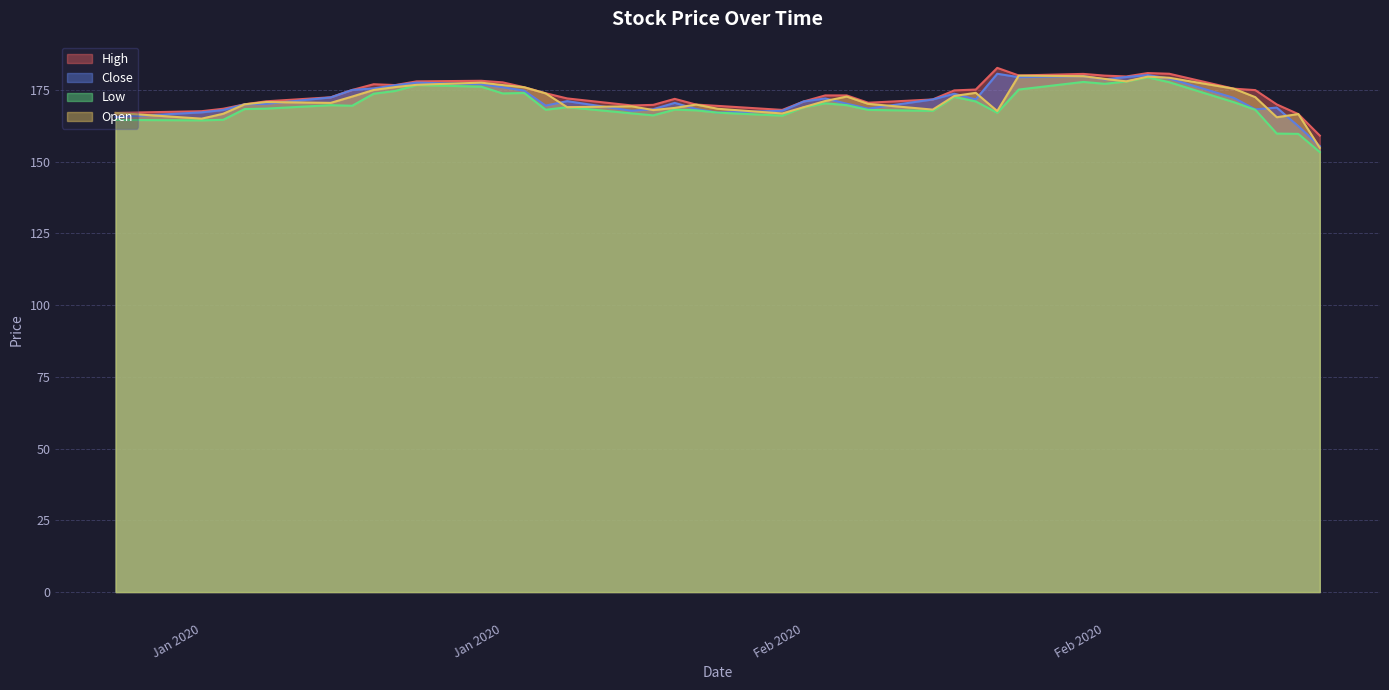

Reading left to right, what are all the values shown in this chart?

High: 167.0	167.6	168.4	170.0	171.1	172.4	175.0	177.0	176.7	178.0	178.2	177.7	175.9	173.8	172.1	169.6	169.8	171.9	169.9	169.4	168.1	171.0	173.1	173.1	170.6	171.7	174.8	175.2	182.7	180.1	180.6	180.0	179.7	180.9	180.7	175.4	174.9	169.9	166.6	159.1
Close: 165.6	167.2	168.0	170.0	170.2	172.4	175.0	175.6	176.7	177.6	177.0	175.9	174.8	169.6	171.1	167.8	168.3	170.5	168.3	167.1	167.8	171.0	172.1	170.2	168.5	171.7	173.7	171.7	180.7	179.4	179.8	178.7	179.5	180.2	179.0	172.2	168.2	168.8	162.4	155.4
Low: 164.6	164.4	164.6	168.3	168.5	169.7	169.5	173.7	174.7	176.7	176.2	173.8	173.9	168.1	169.0	166.8	166.2	168.2	167.9	167.1	166.1	168.9	170.3	169.7	168.1	167.7	172.6	171.0	167.1	175.2	177.8	177.2	177.9	179.4	177.7	170.8	168.1	159.8	159.7	153.3
Open: 167.0	165.0	166.7	170.0	170.8	170.5	172.7	175.0	176.0	176.8	177.6	176.7	175.9	173.8	169.0	169.3	168.0	168.8	169.9	168.4	166.8	169.0	171.2	172.7	170.2	168.2	172.9	174.0	167.7	180.0	179.8	178.8	178.0	179.7	179.2	175.4	172.5	165.5	166.6	154.8